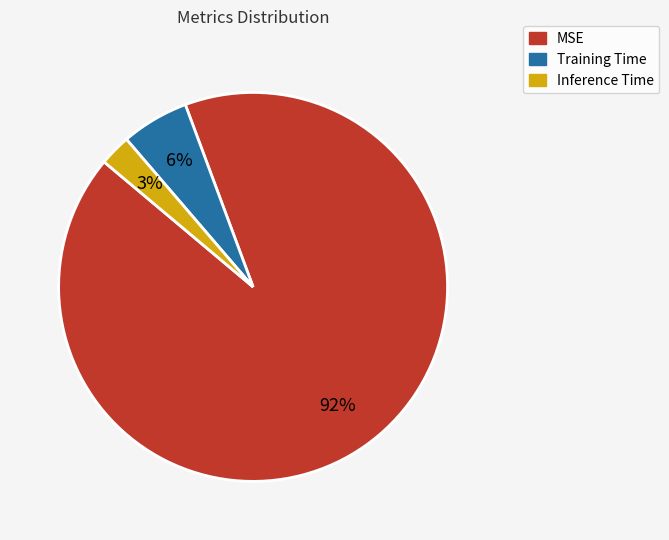

How many segments does this pie chart have?

3